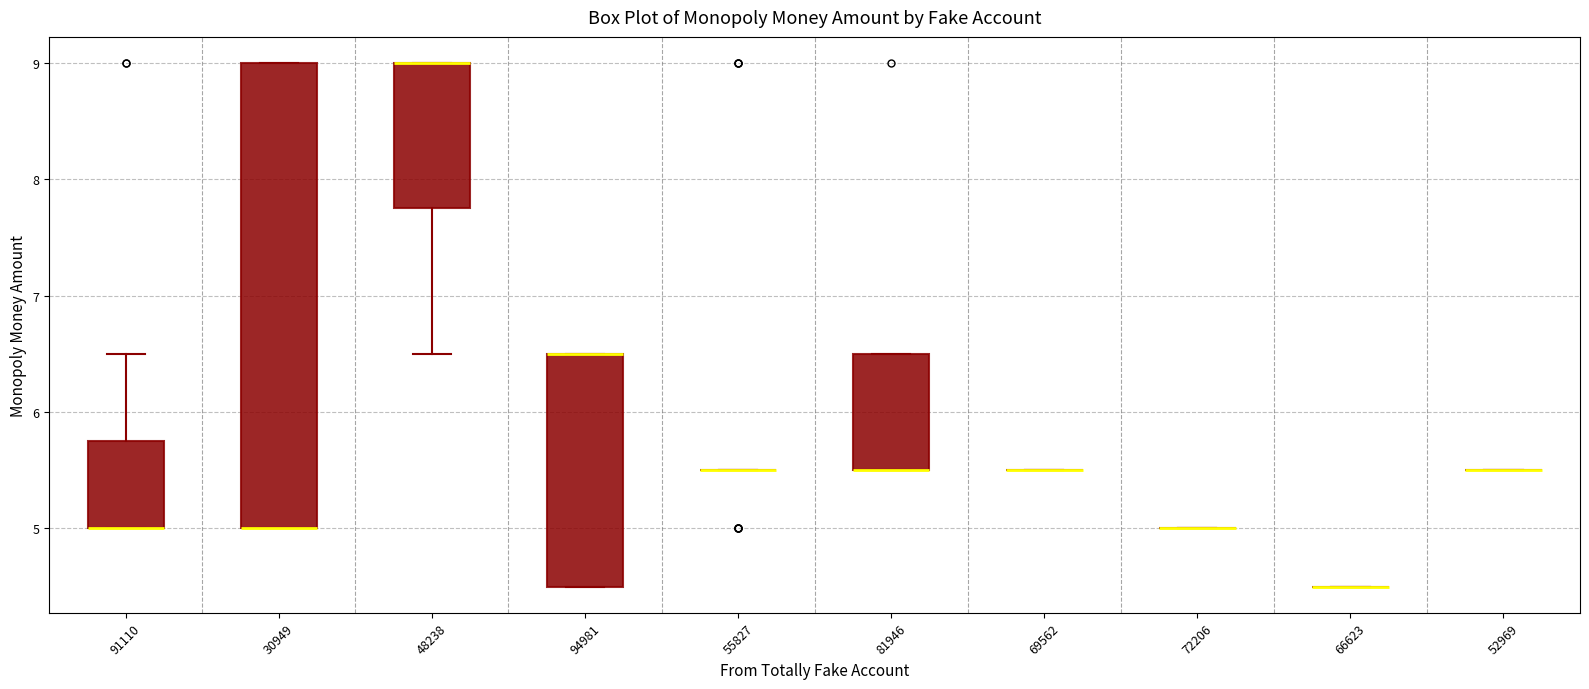

Reading left to right, transcribe this box plot: for each box, give where its median line is, the range the box spans, and where its two whiskers end, as read against the y-axis. The values are not printed on the chart, so give them approximately, as read against the axis.

91110: median 5.0 (drawn on the box's lower edge), box 5.0 to 5.8, whiskers 5.0 to 6.5
30949: median 5.0 (drawn on the box's lower edge), box 5.0 to 9.0, whiskers 5.0 to 9.0
48238: median 9.0 (drawn on the box's upper edge), box 7.8 to 9.0, whiskers 6.5 to 9.0
94981: median 6.5 (drawn on the box's upper edge), box 4.5 to 6.5, whiskers 4.5 to 6.5
55827: box collapsed to a line at 5.5, whiskers 5.5 to 5.5
81946: median 5.5 (drawn on the box's lower edge), box 5.5 to 6.5, whiskers 5.5 to 6.5
69562: box collapsed to a line at 5.5, whiskers 5.5 to 5.5
72206: box collapsed to a line at 5.0, whiskers 5.0 to 5.0
66623: box collapsed to a line at 4.5, whiskers 4.5 to 4.5
52969: box collapsed to a line at 5.5, whiskers 5.5 to 5.5